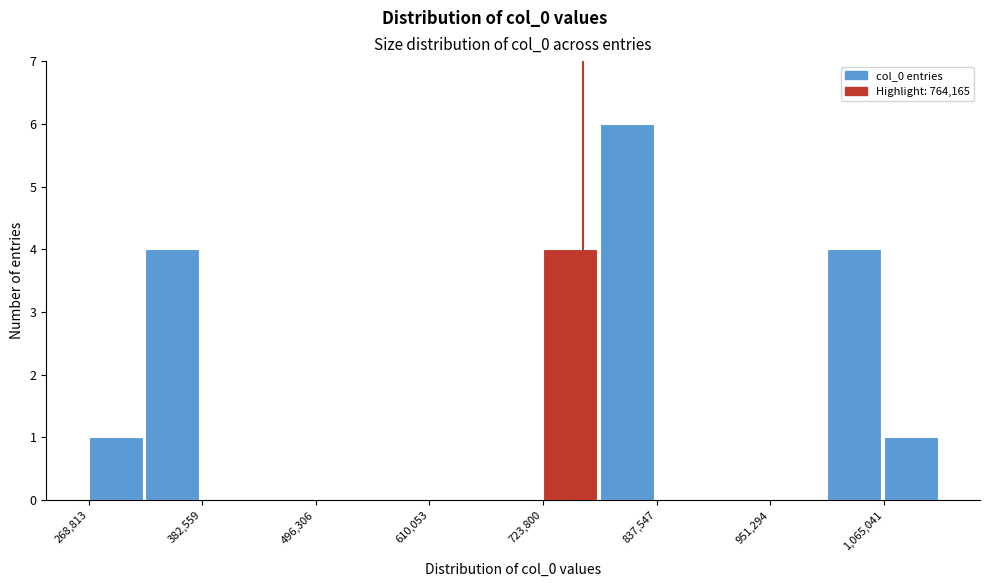

Around what value on the x-axis is the tallest bar? Give the approximate position of its centre, as read against the axis.

800000